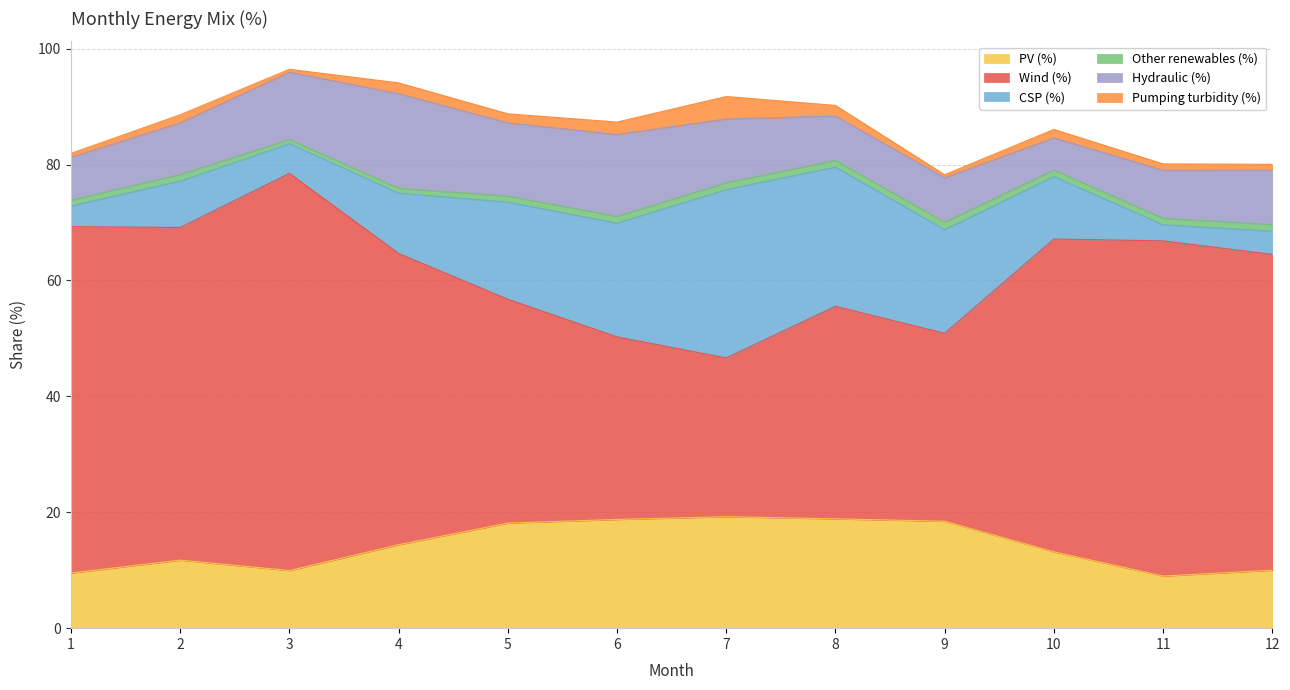

True or false: Other renewables (%) and Wind (%) cross at least once.

False